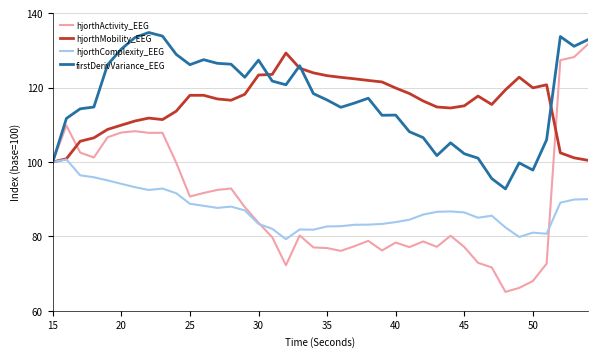

Which series has the largest range (max minus min)?

hjorthActivity_EEG